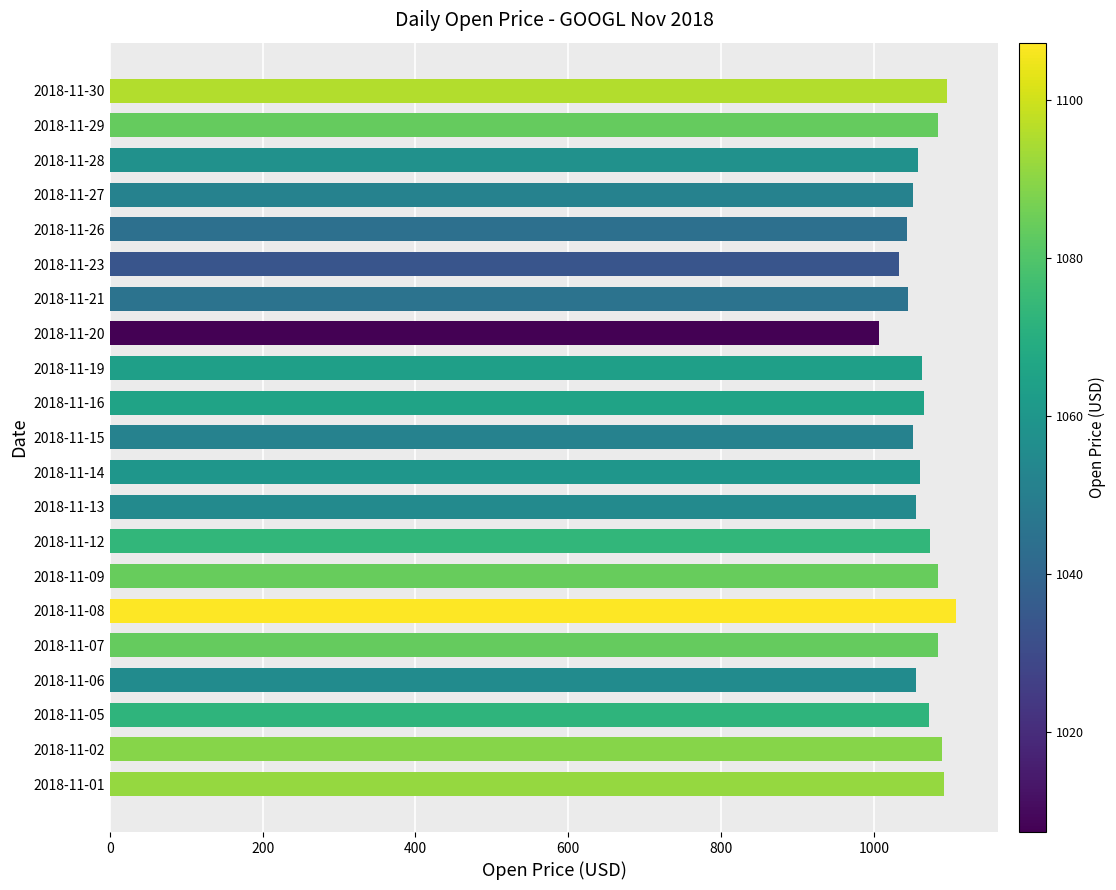

What is the greatest value displayed?

1107.3